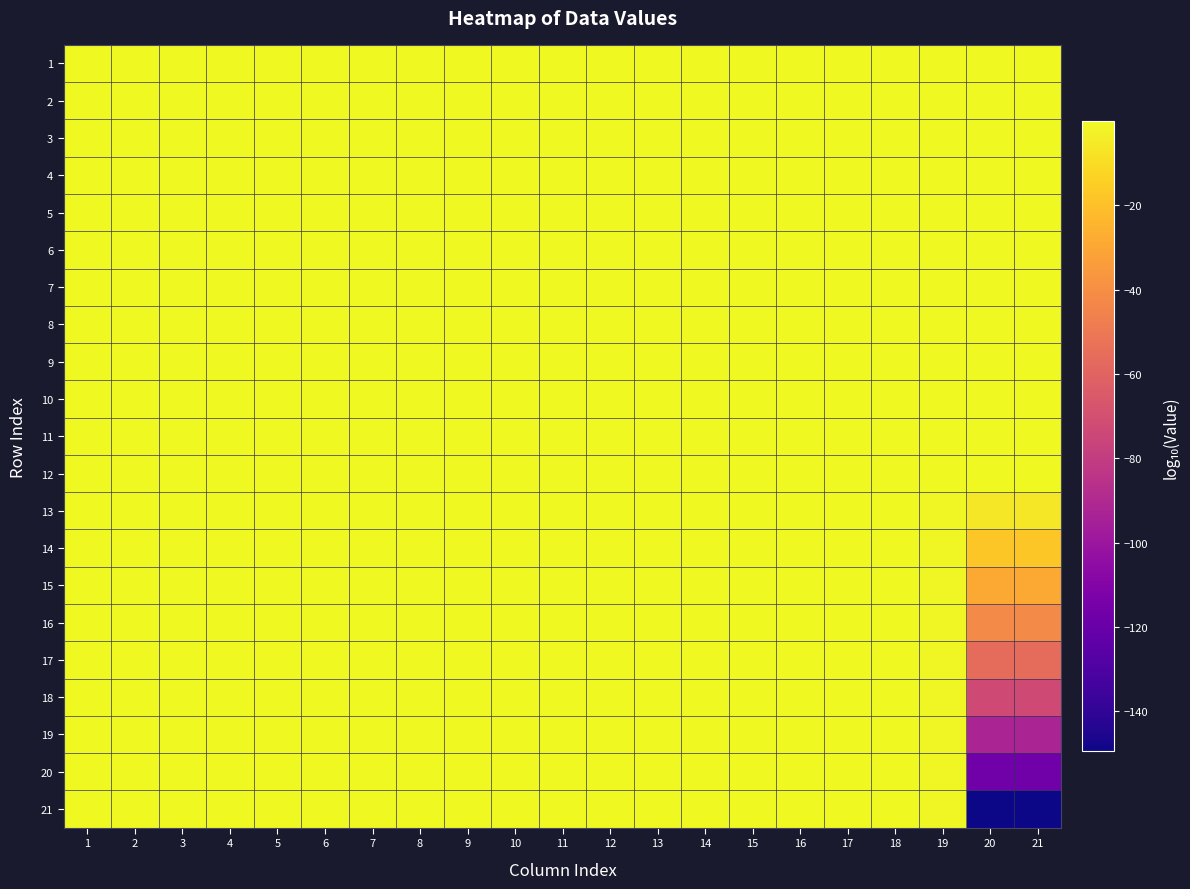

At which category is the sum across all series the highest?

15